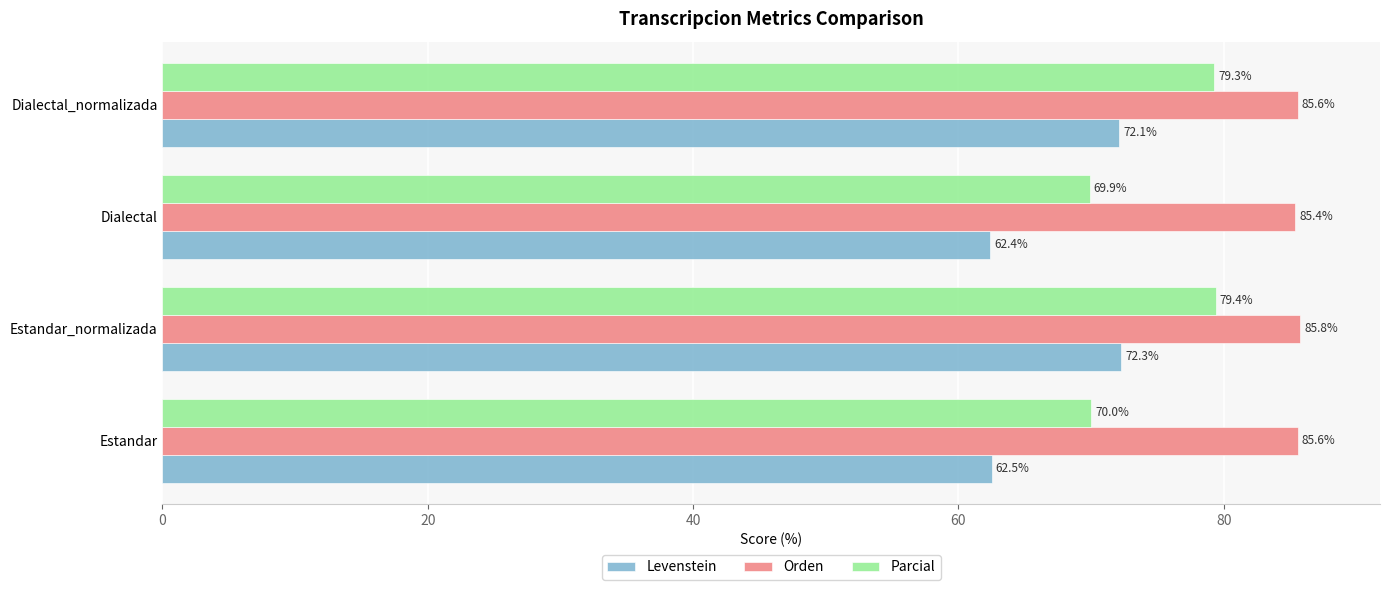

Count the number of categories in the chart.

4